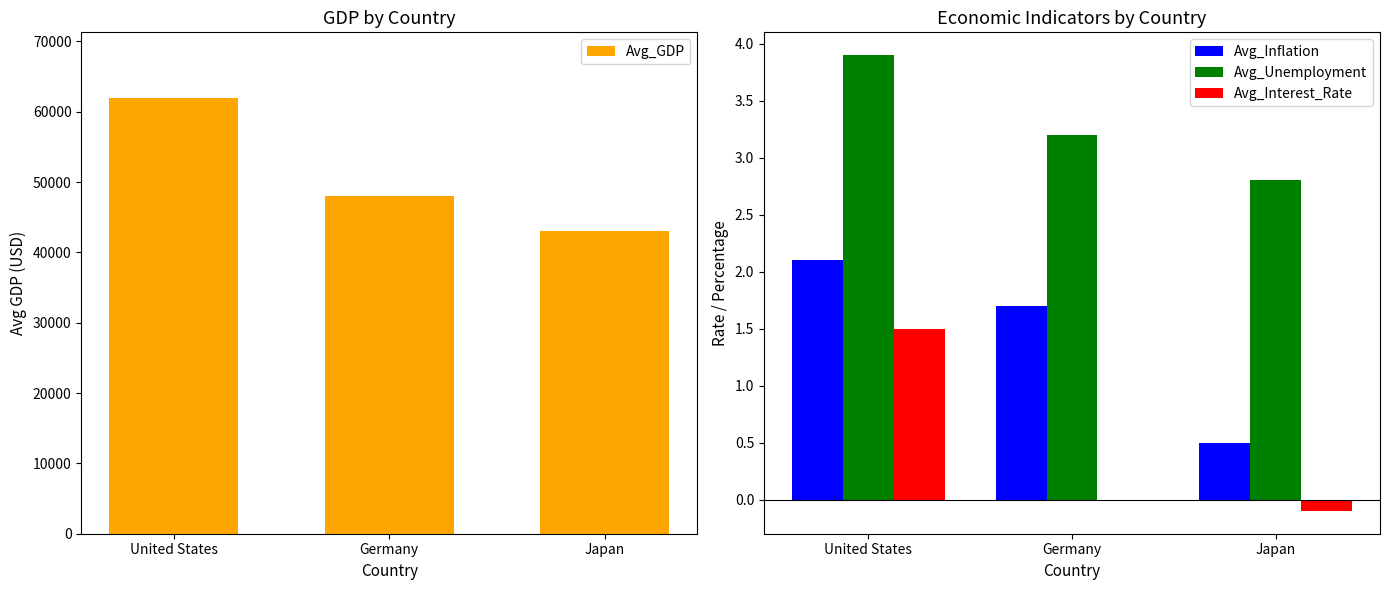

What is the average value of the Avg_Interest_Rate series?

0.5